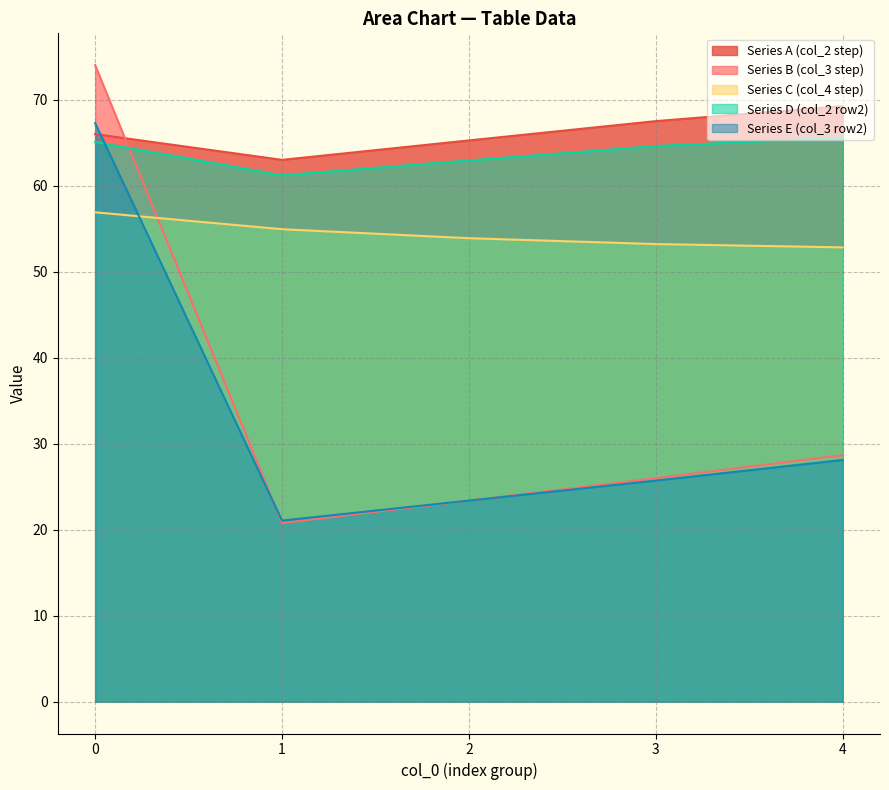

Rank the series at 0 from lowest to highest value.

Series C (col_4 step), Series D (col_2 row2), Series A (col_2 step), Series E (col_3 row2), Series B (col_3 step)